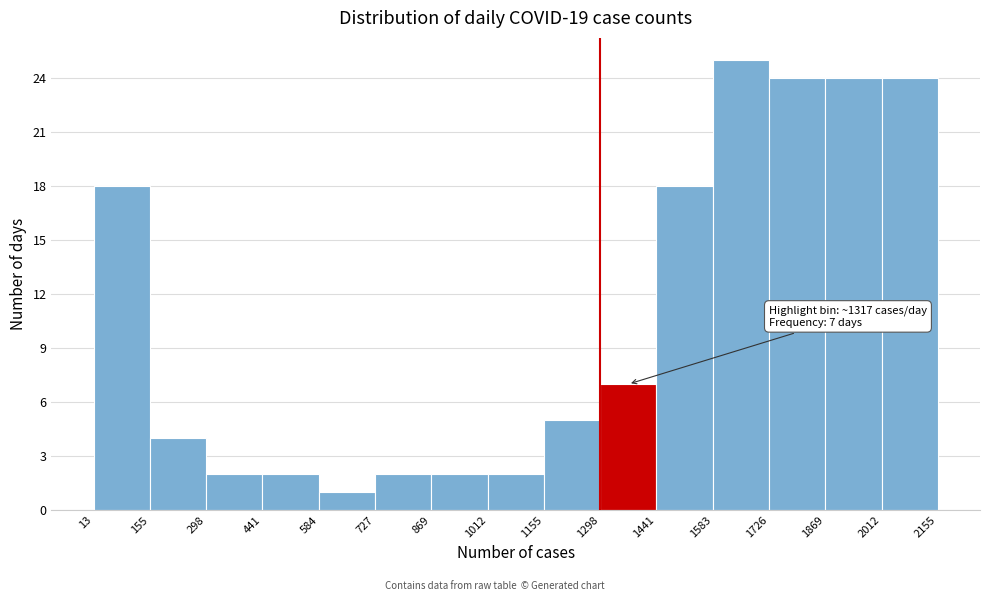

Over which range of the x-axis is the bar tallest?

1583 to 1726